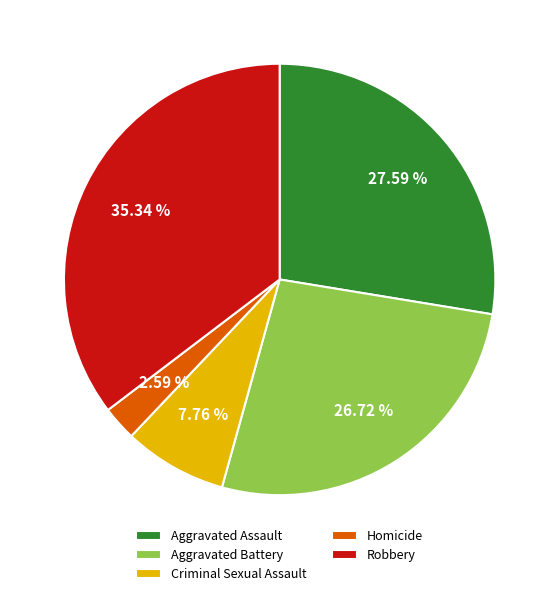

Is the sum of Robbery and Aggravated Battery greater than half?

Yes